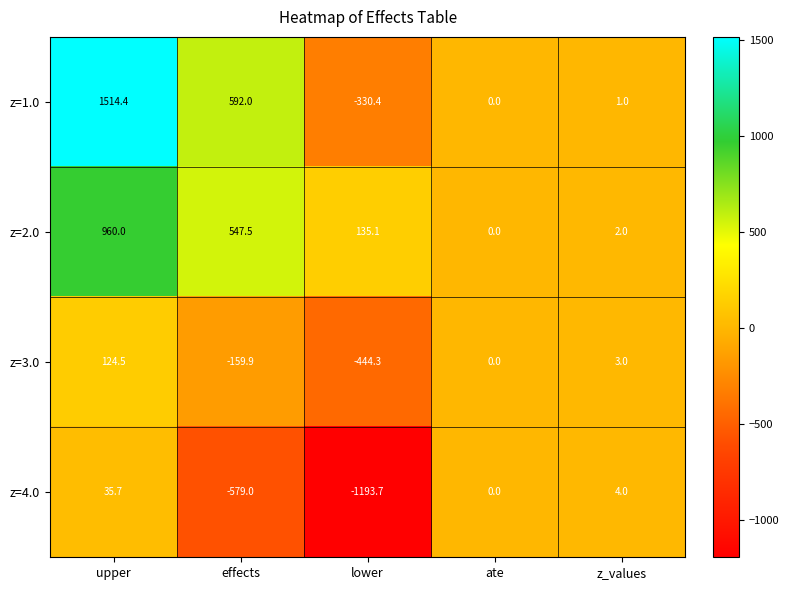

Reading left to right, extract all data points from this chart.

z=1.0: upper=1514.4	effects=592.0	lower=-330.4	ate=0.0	z_values=1.0
z=2.0: upper=960.0	effects=547.5	lower=135.1	ate=0.0	z_values=2.0
z=3.0: upper=124.5	effects=-159.9	lower=-444.3	ate=0.0	z_values=3.0
z=4.0: upper=35.7	effects=-579.0	lower=-1193.7	ate=0.0	z_values=4.0